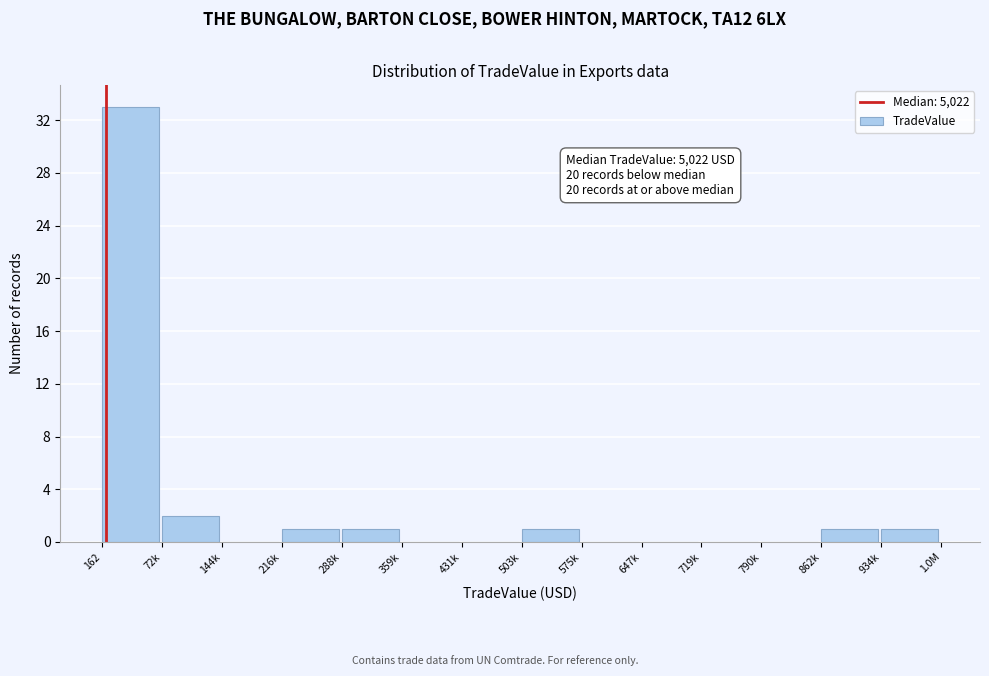

Reading right to left, list all the values displayed in this chart.

934k=1	862k=1	790k=0	719k=0	647k=0	575k=0	503k=1	431k=0	359k=0	288k=1	216k=1	144k=0	72k=2	162=33